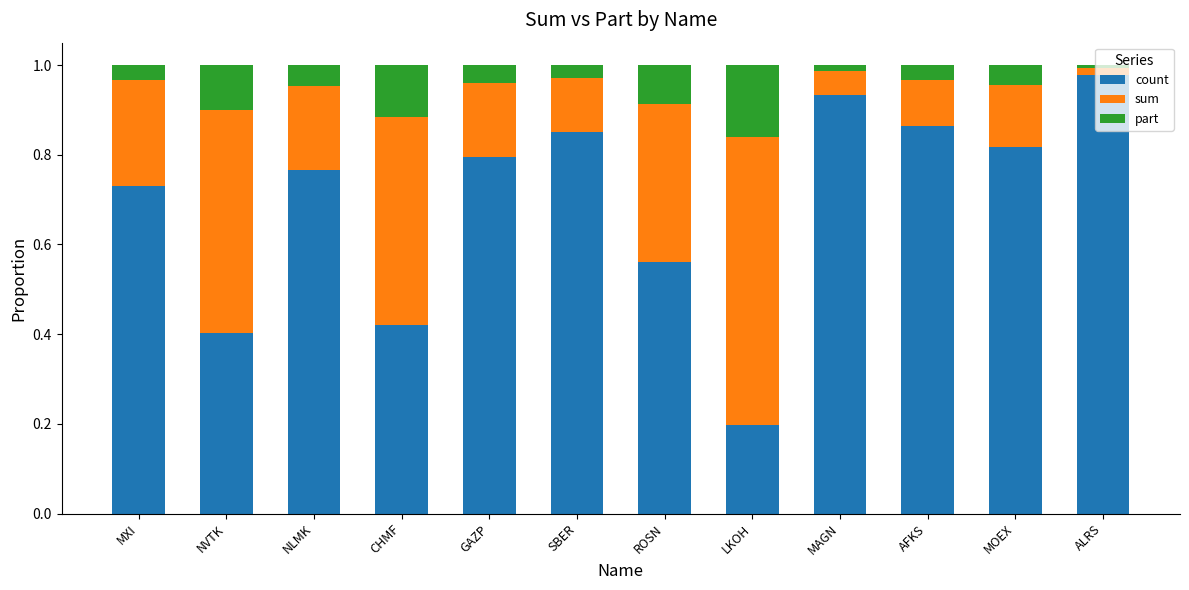

Is it true that count equals 1.1 at NLMK?

False